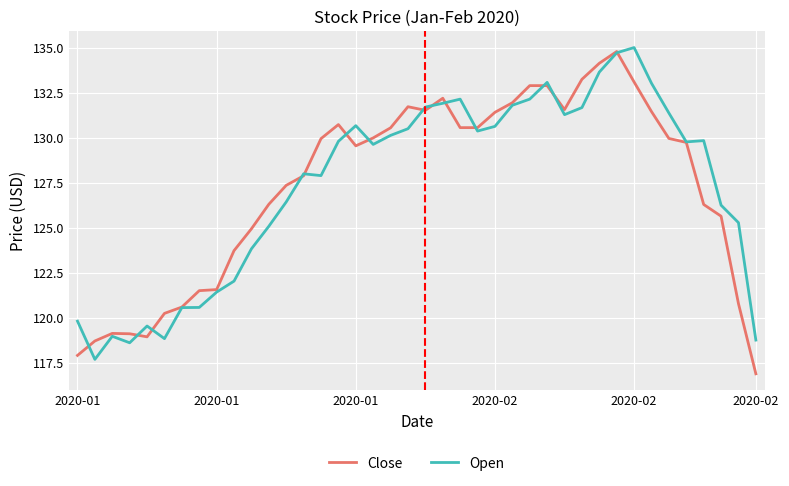

What is the maximum value shown in the chart?

135.0